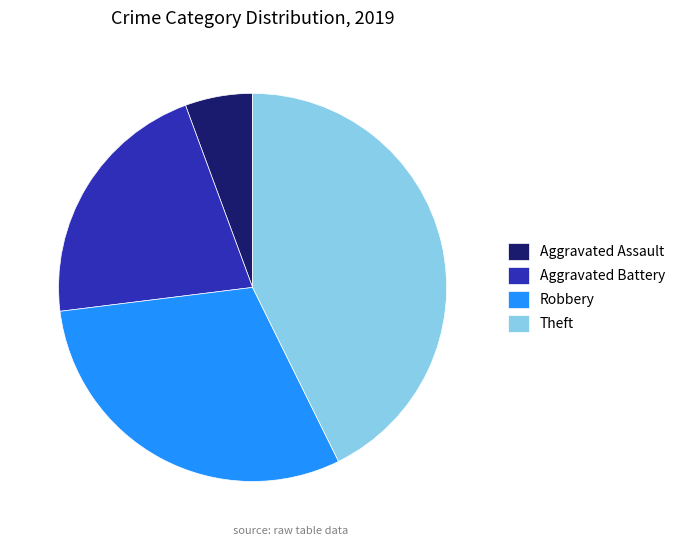

Combined, do Aggravated Battery and Theft account for over 50%?

Yes